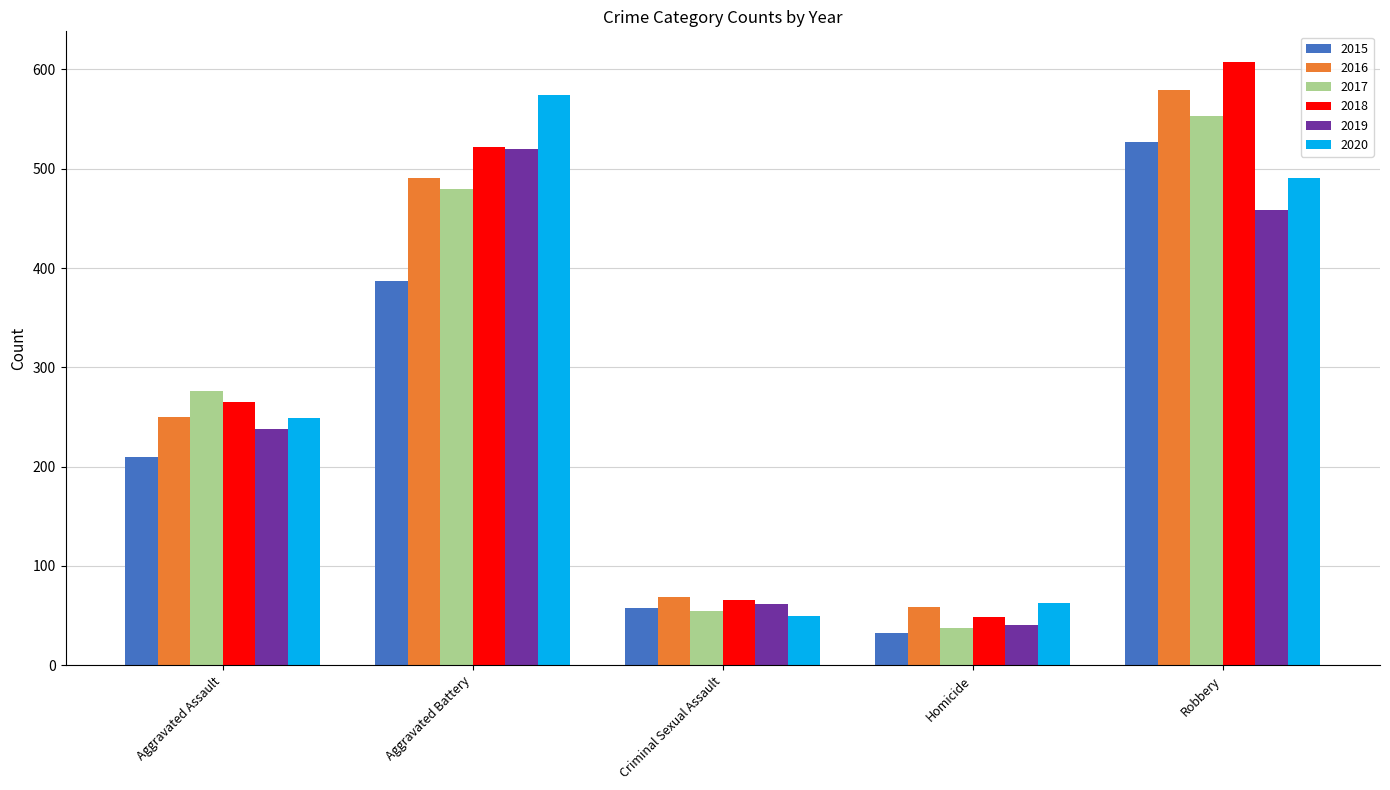

What is the difference between the second highest and second lowest values in the 2018 series?

456